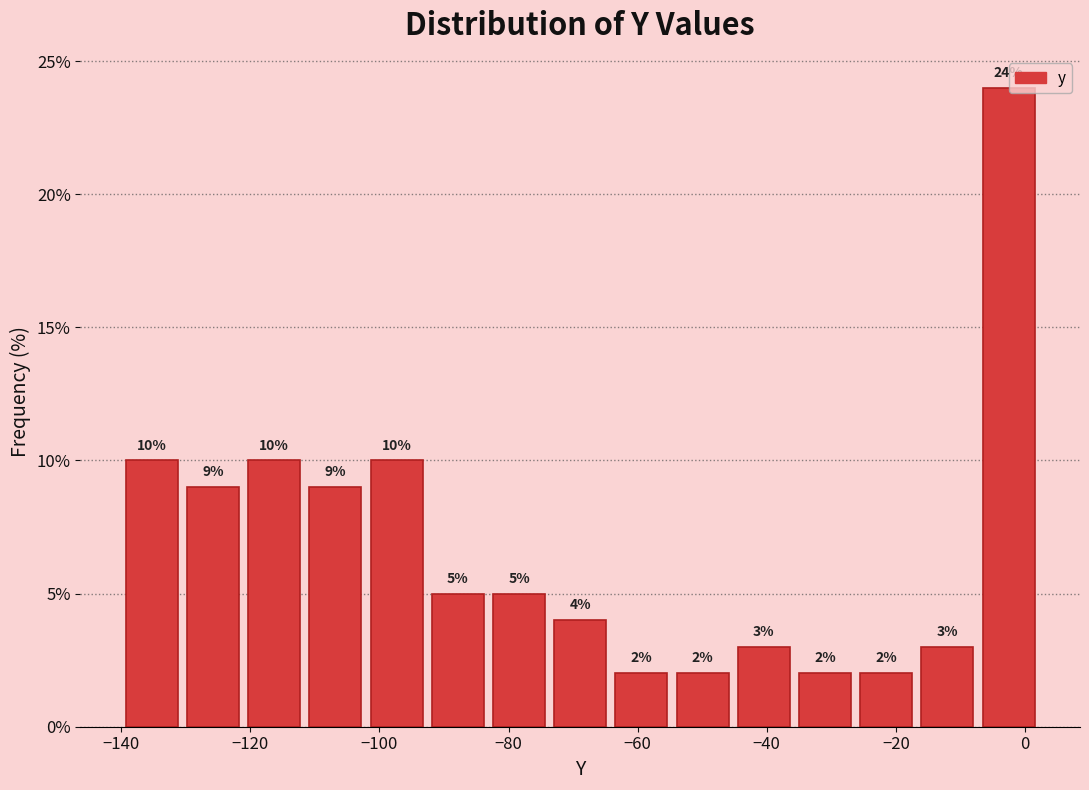

Reading left to right, list every bar in this chart as the range it spans on the x-axis followed by its height. The bar edges are not printed on the chart, so give them approximately, as read against the axis.

-140 to -130: 10
-130 to -122: 9
-122 to -112: 10
-112 to -102: 9
-102 to -92: 10
-92 to -84: 5
-84 to -74: 5
-74 to -64: 4
-64 to -54: 2
-54 to -46: 2
-46 to -36: 3
-36 to -26: 2
-26 to -16: 2
-16 to -8: 3
-8 to 2: 24